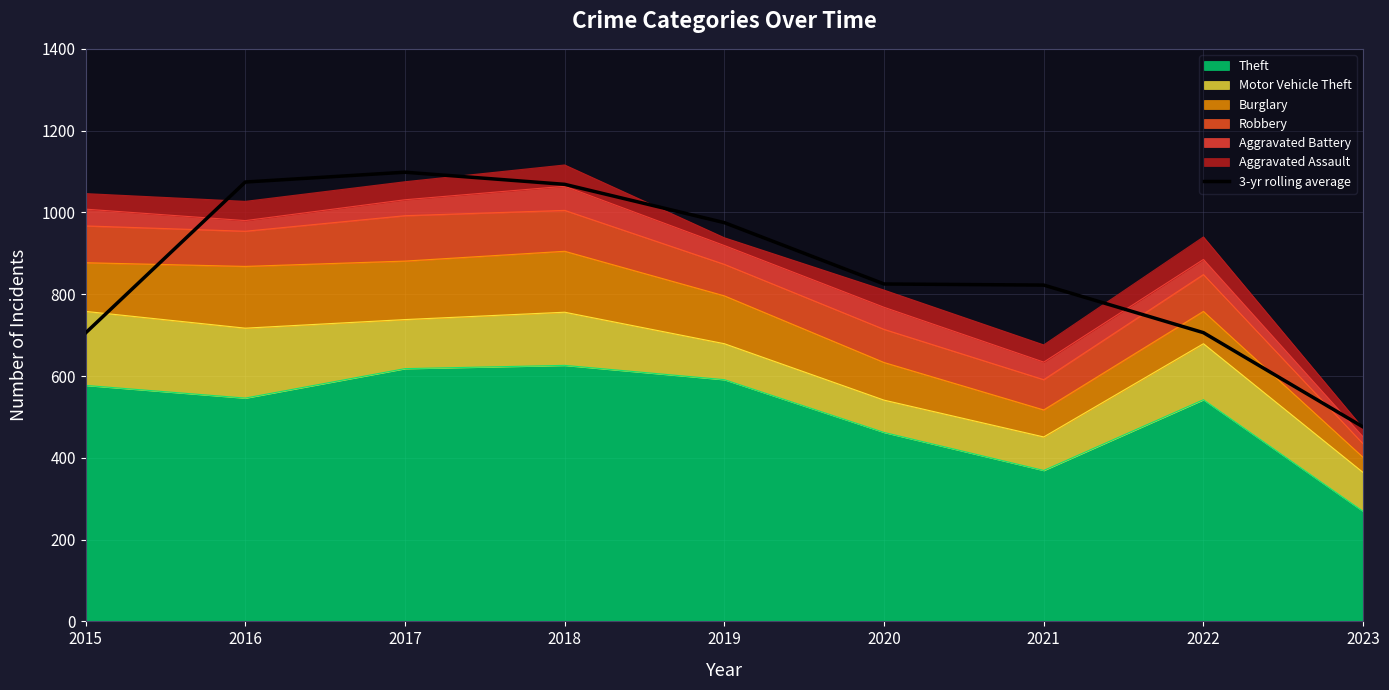

Reading left to right, list all the values displayed in this chart.

2015=705.3	2016=1074.3	2017=1098.3	2018=1068.7	2019=975.0	2020=825.0	2021=822.3	2022=706.0	2023=475.3